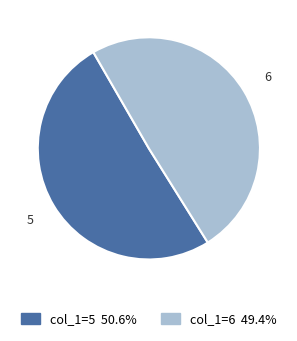

How many segments does this pie chart have?

2